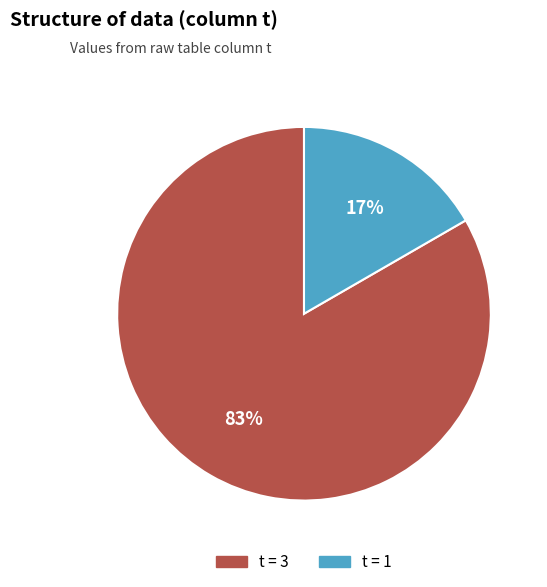

Is there any slice that represents more than half of the pie?

Yes